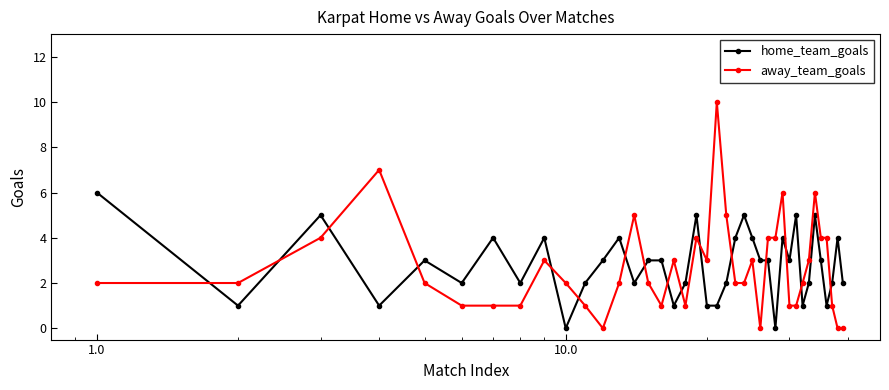

True or false: away_team_goals has more than 0 interior local peaks.

True